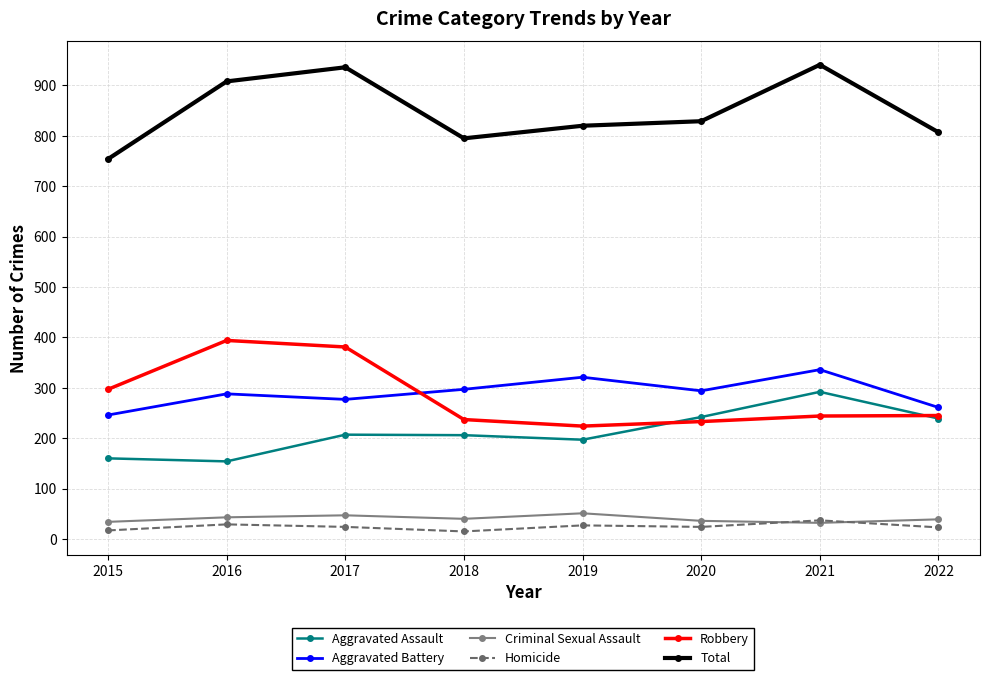

Between 2015 and 2017, which series saw the biggest shift?

Total